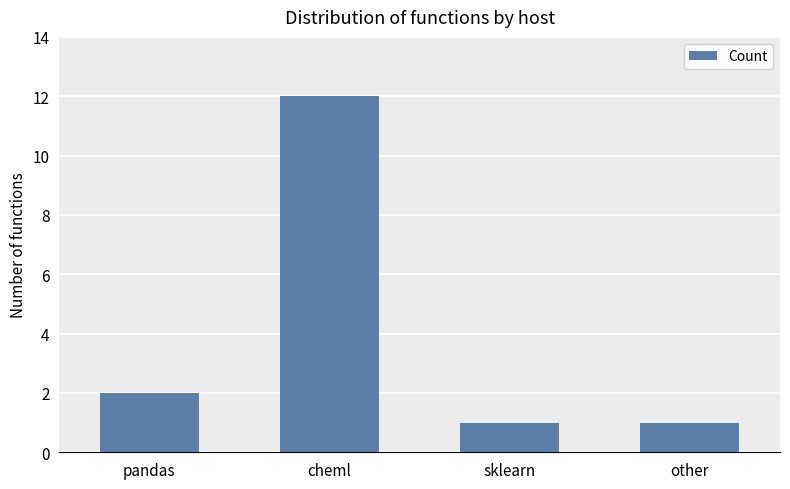

Between other and pandas, which is larger?

pandas